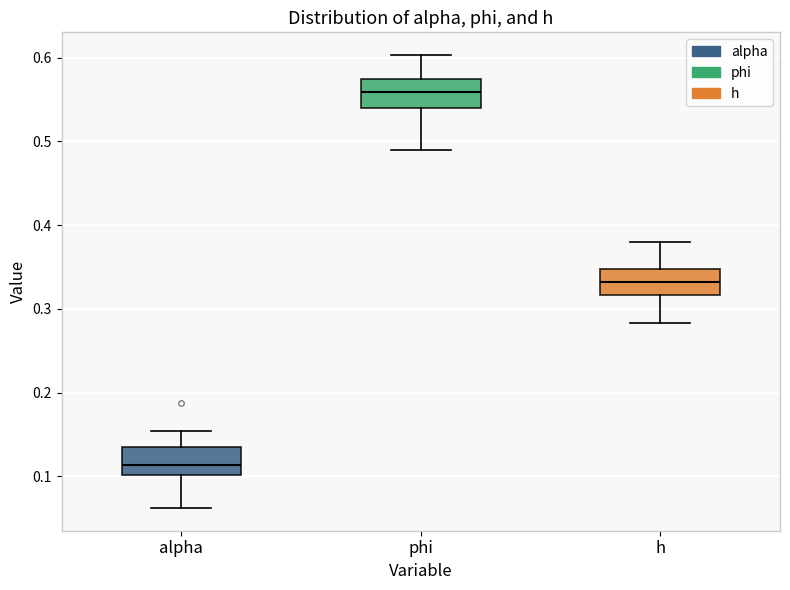

Where is the upper edge of the box for h on the y-axis? The values are not printed on the chart, so give them approximately, as read against the axis.

0.35